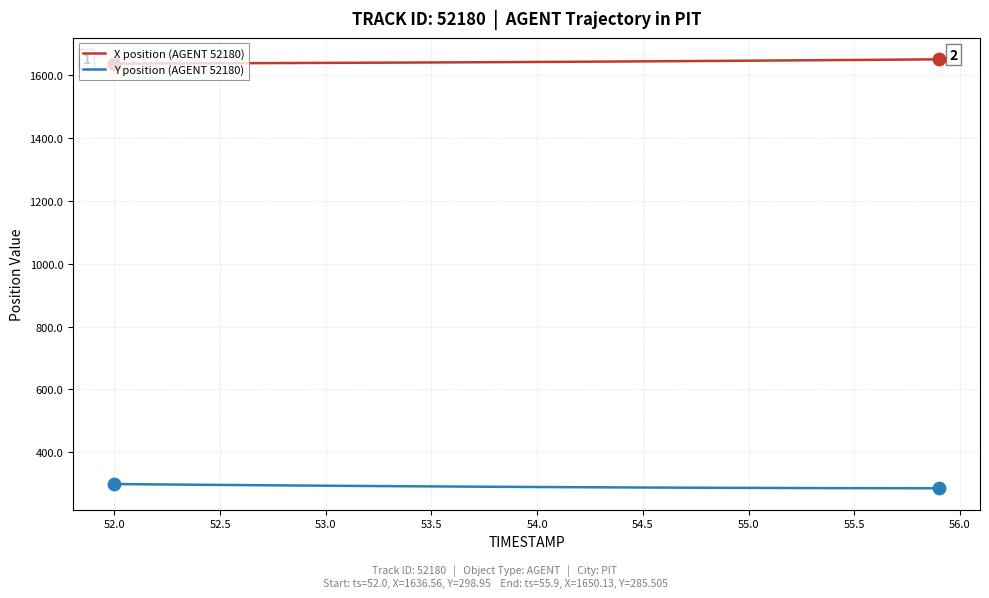

True or false: X position (AGENT 52180) and Y position (AGENT 52180) cross at least once.

False